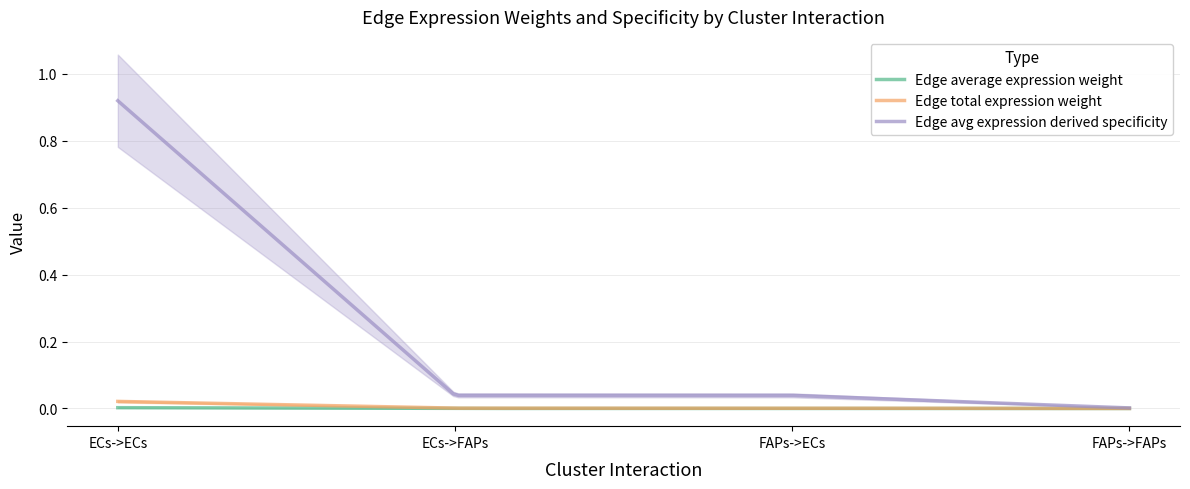

Reading left to right, transcribe all the data shown in this chart.

Edge average expression weight: ECs->ECs=0.0	ECs->FAPs=0.0	FAPs->ECs=0.0	FAPs->FAPs=0.0
Edge total expression weight: ECs->ECs=0.0	ECs->FAPs=0.0	FAPs->ECs=0.0	FAPs->FAPs=0.0
Edge avg expression derived specificity: ECs->ECs=0.9	ECs->FAPs=0.0	FAPs->ECs=0.0	FAPs->FAPs=0.0